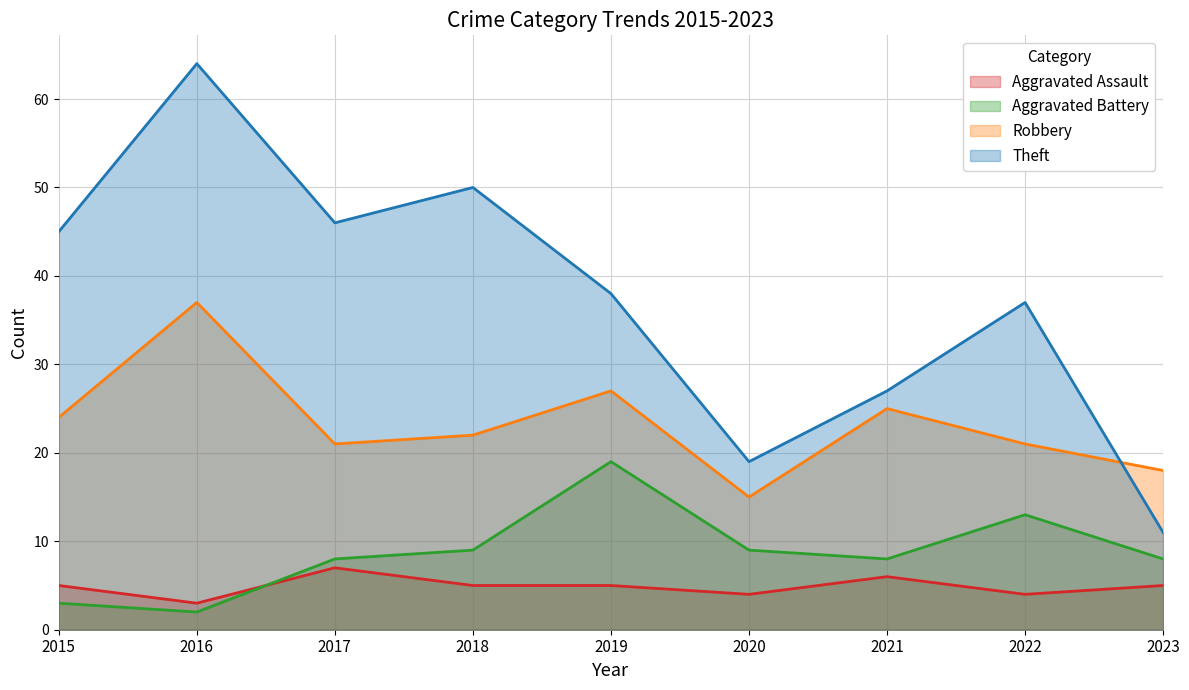

List the labels in order of Aggravated Assault value, largest first.

2017, 2021, 2015, 2018, 2019, 2023, 2020, 2022, 2016